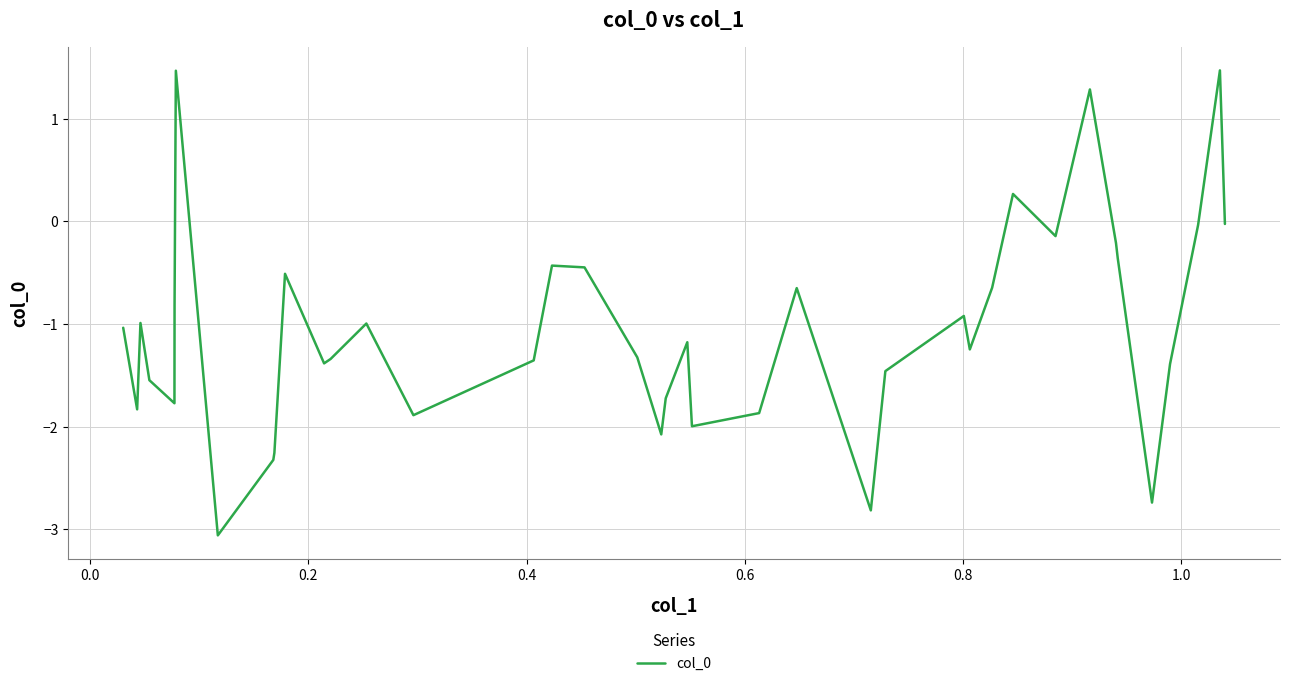

Does the chart display data point markers on the line(s)?

No